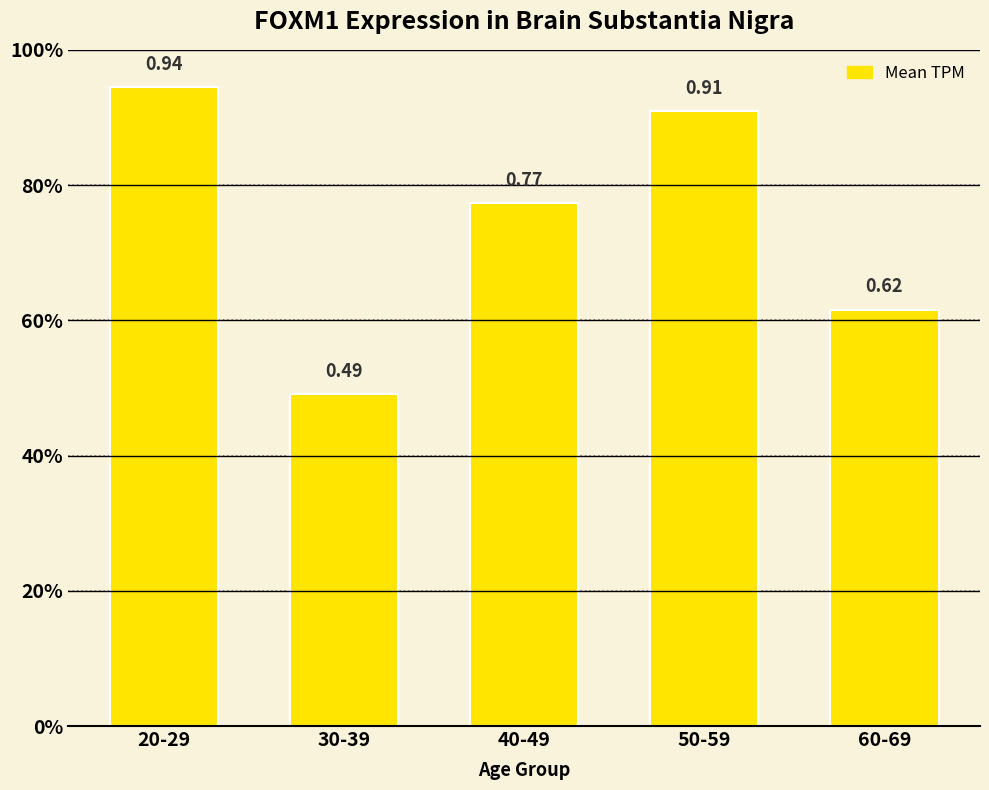

True or false: the data shows 0.1 at 30-39.

False